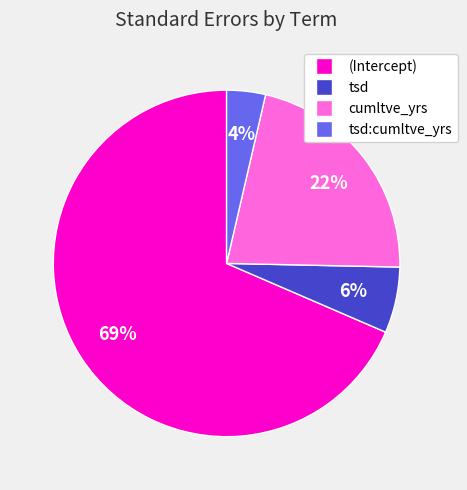

To the nearest percent, what is the average slice percentage?

25%